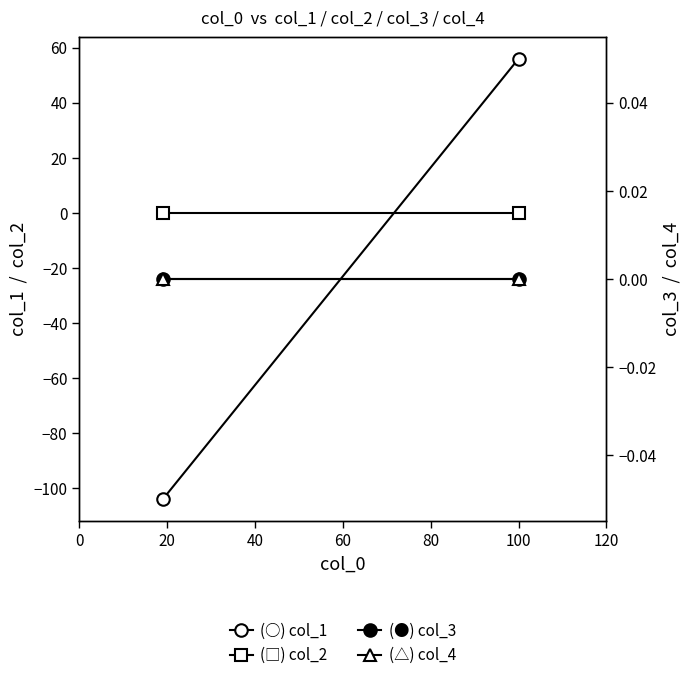

Does the chart have visible grid lines?

No